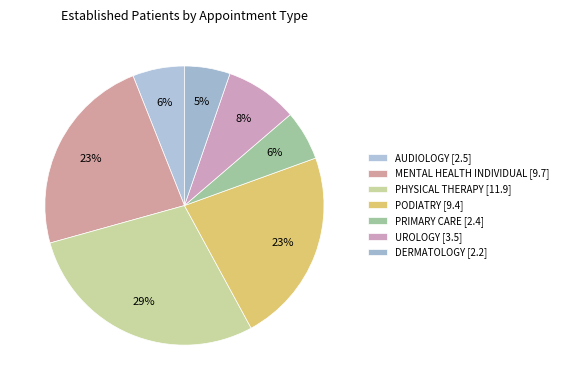

Which category has the biggest portion of the pie?

PHYSICAL THERAPY